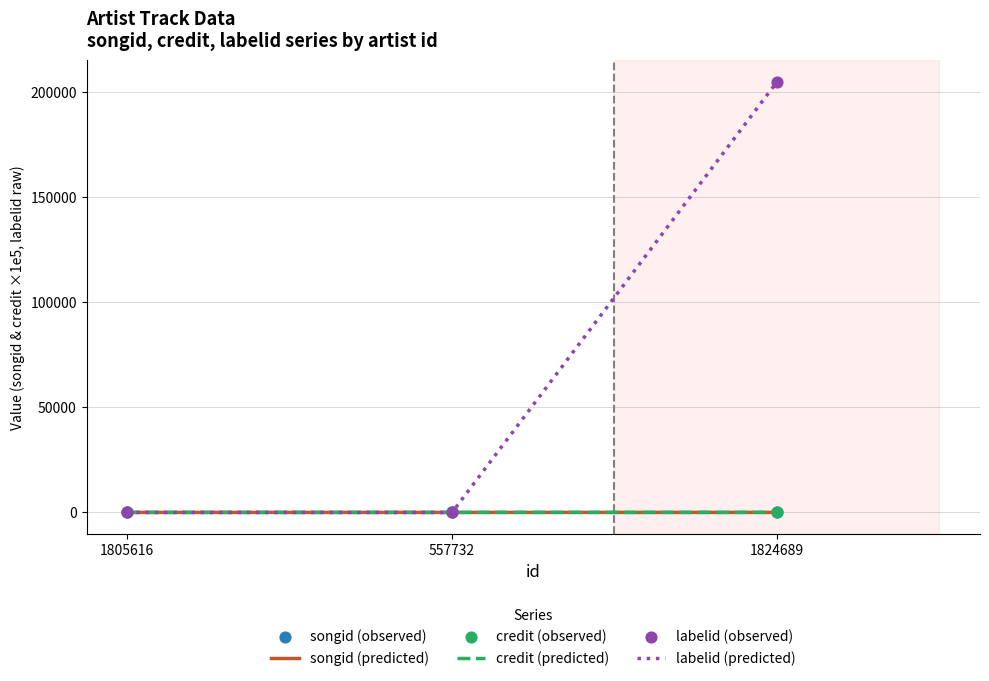

The labelid (predicted) series shows 204651.0 at 1824689. True or false?

True